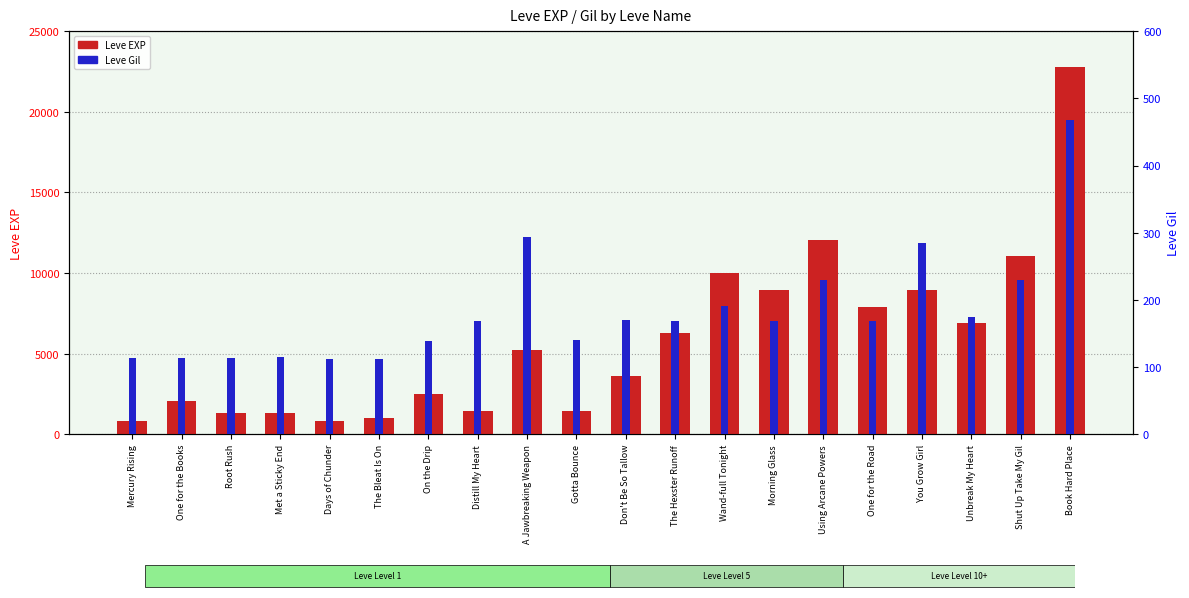

What is the total value across all series at Root Rush?

1444